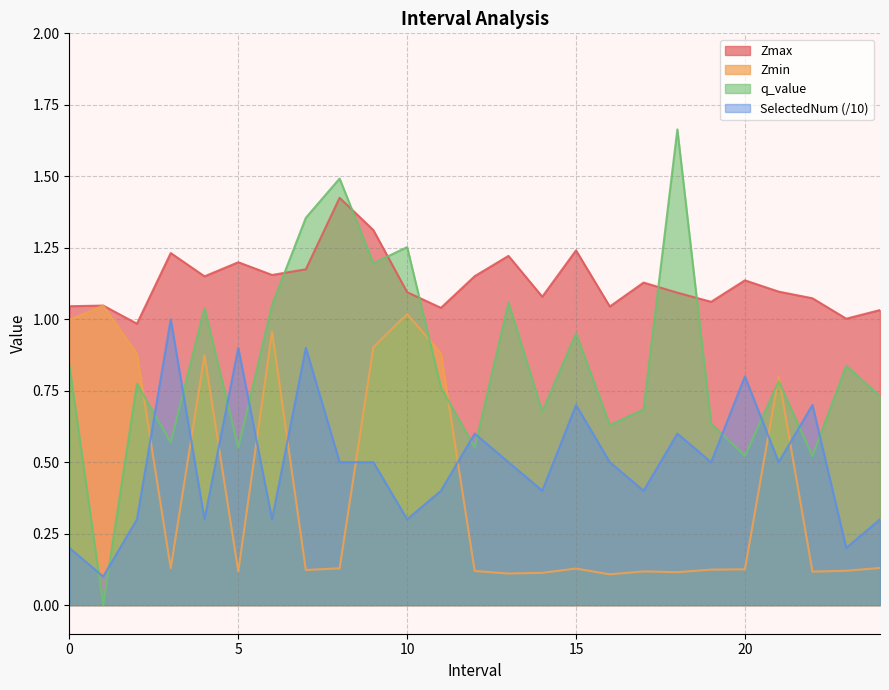

Reading left to right, what are all the values shown in this chart?

Zmax: 1.0	1.0	1.0	1.2	1.1	1.2	1.2	1.2	1.4	1.3	1.1	1.0	1.2	1.2	1.1	1.2	1.0	1.1	1.1	1.1	1.1	1.1	1.1	1.0	1.0
Zmin: 1.0	1.0	0.9	0.1	0.9	0.1	1.0	0.1	0.1	0.9	1.0	0.9	0.1	0.1	0.1	0.1	0.1	0.1	0.1	0.1	0.1	0.8	0.1	0.1	0.1
q_value: 0.8	-0.0	0.8	0.6	1.0	0.6	1.1	1.4	1.5	1.2	1.3	0.8	0.6	1.1	0.7	1.0	0.6	0.7	1.7	0.6	0.5	0.8	0.5	0.8	0.7
SelectedNum: 0.2	0.1	0.3	1.0	0.3	0.9	0.3	0.9	0.5	0.5	0.3	0.4	0.6	0.5	0.4	0.7	0.5	0.4	0.6	0.5	0.8	0.5	0.7	0.2	0.3